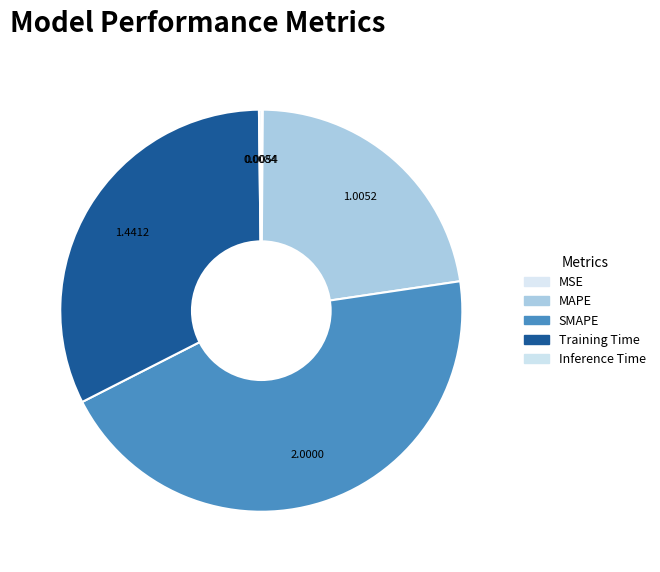

What is the largest slice in the pie chart?

SMAPE